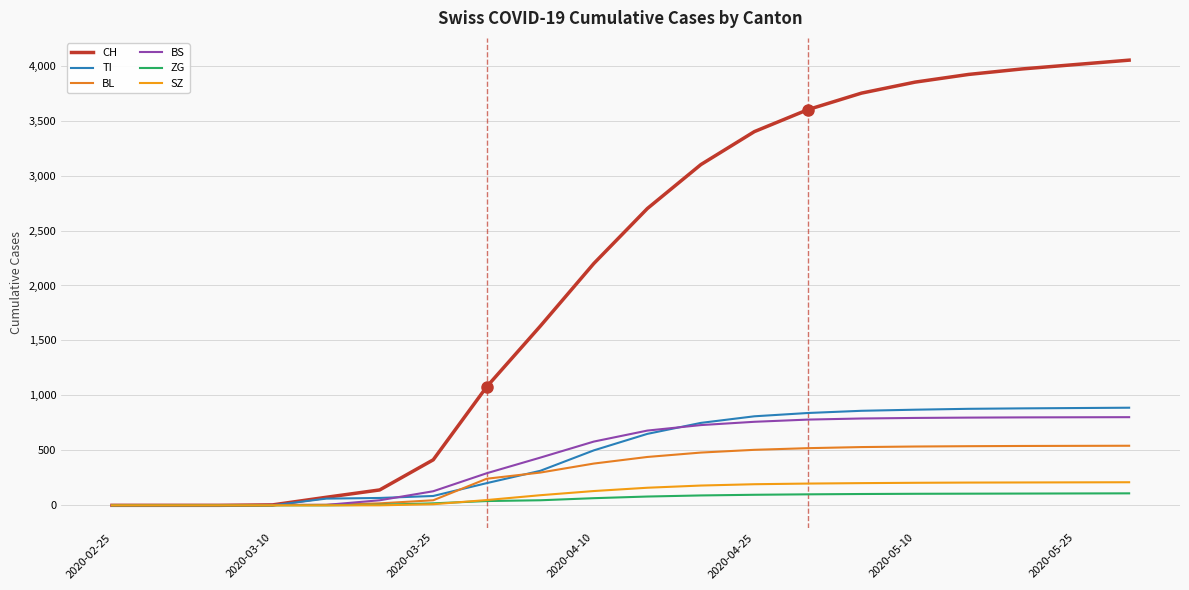

True or false: CH has more than 0 points higher than both neighbors.

False